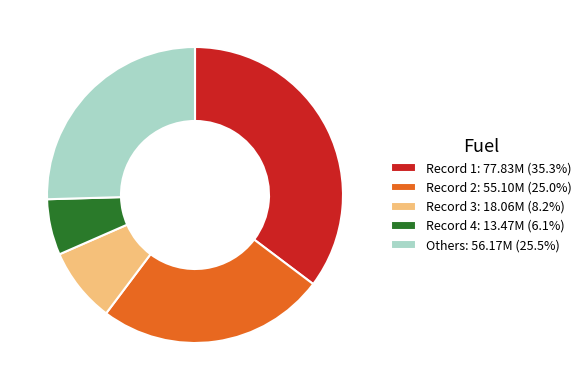

Does Record 4: 13.47M (6.1%) represent more than half of the total?

No